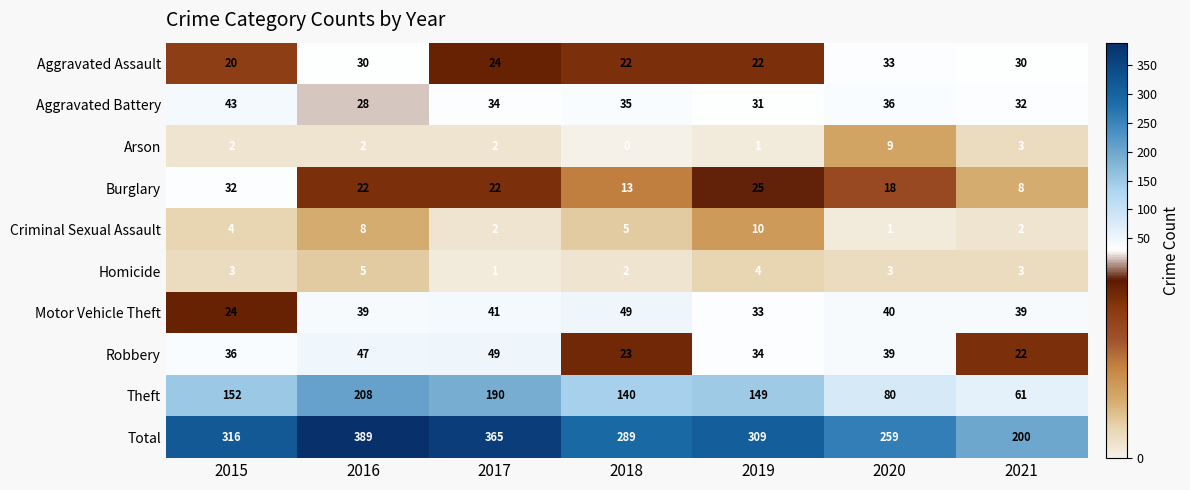

What is the approximate value of Aggravated Battery at 2019, to the nearest 5?

30